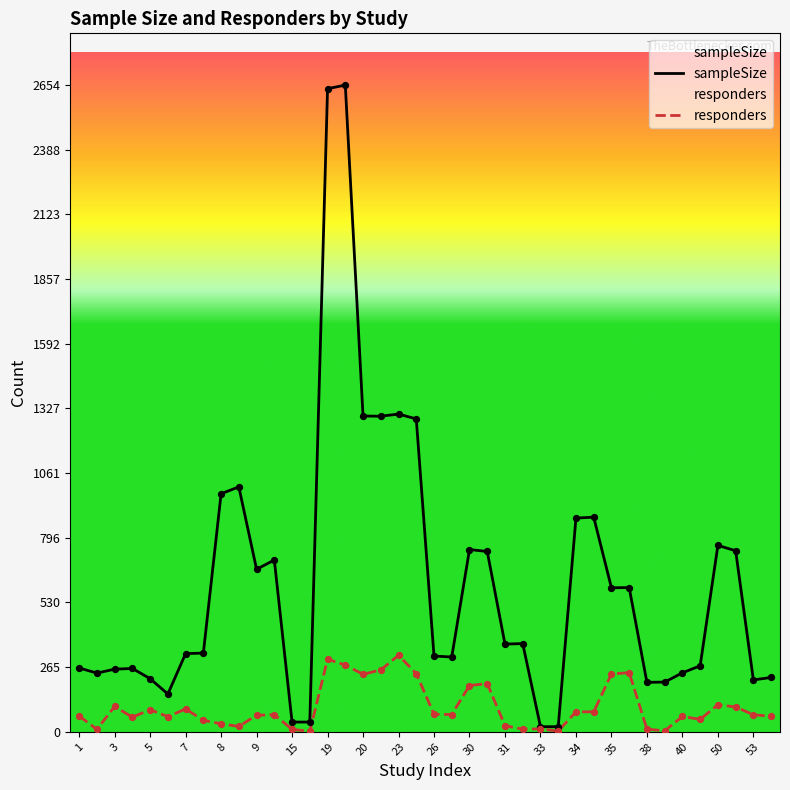

Which series reaches the minimum Y coordinate?

responders